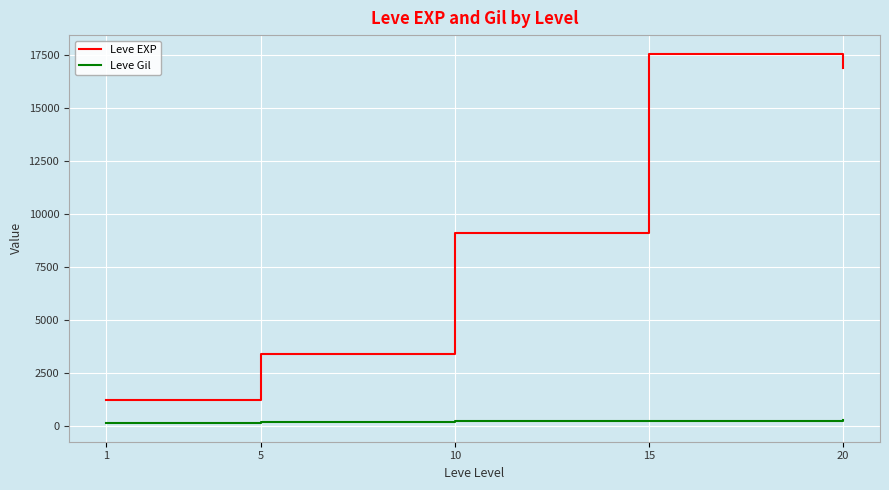

What is the greatest value displayed?

17563.3